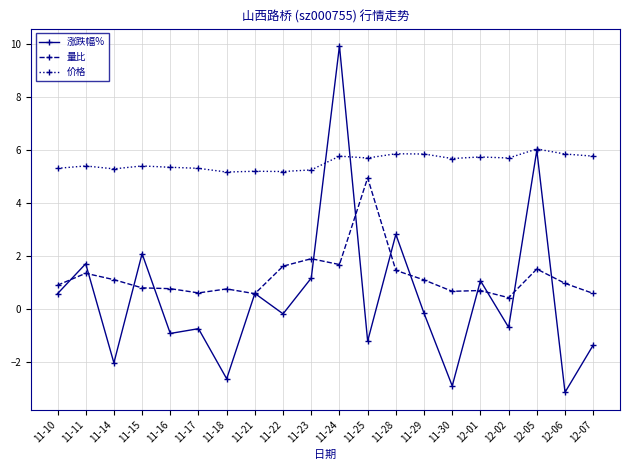

What is the label of the 5th point from the right?

12-01